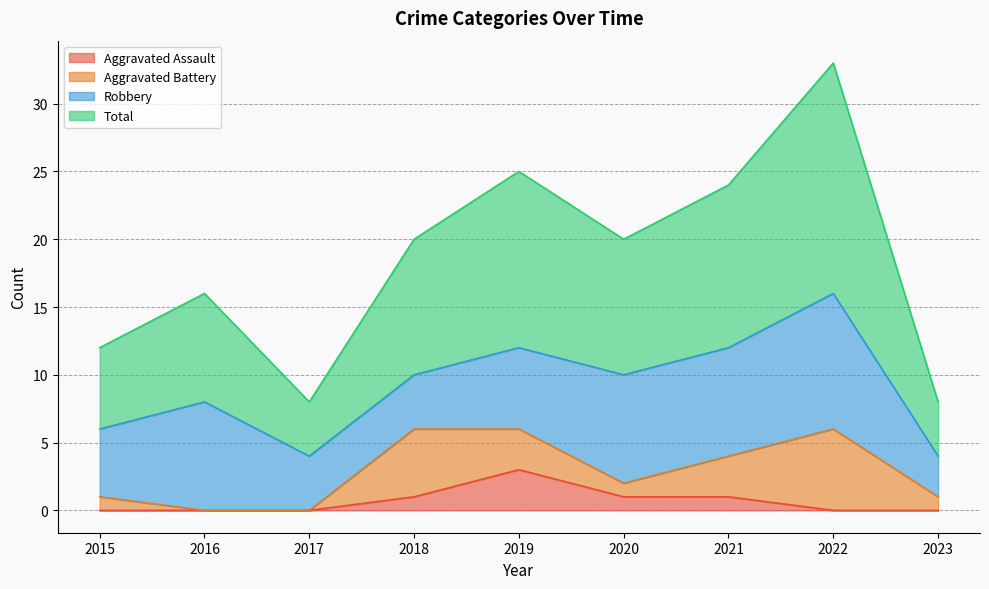

At which label does Aggravated Assault reach its peak?

2019